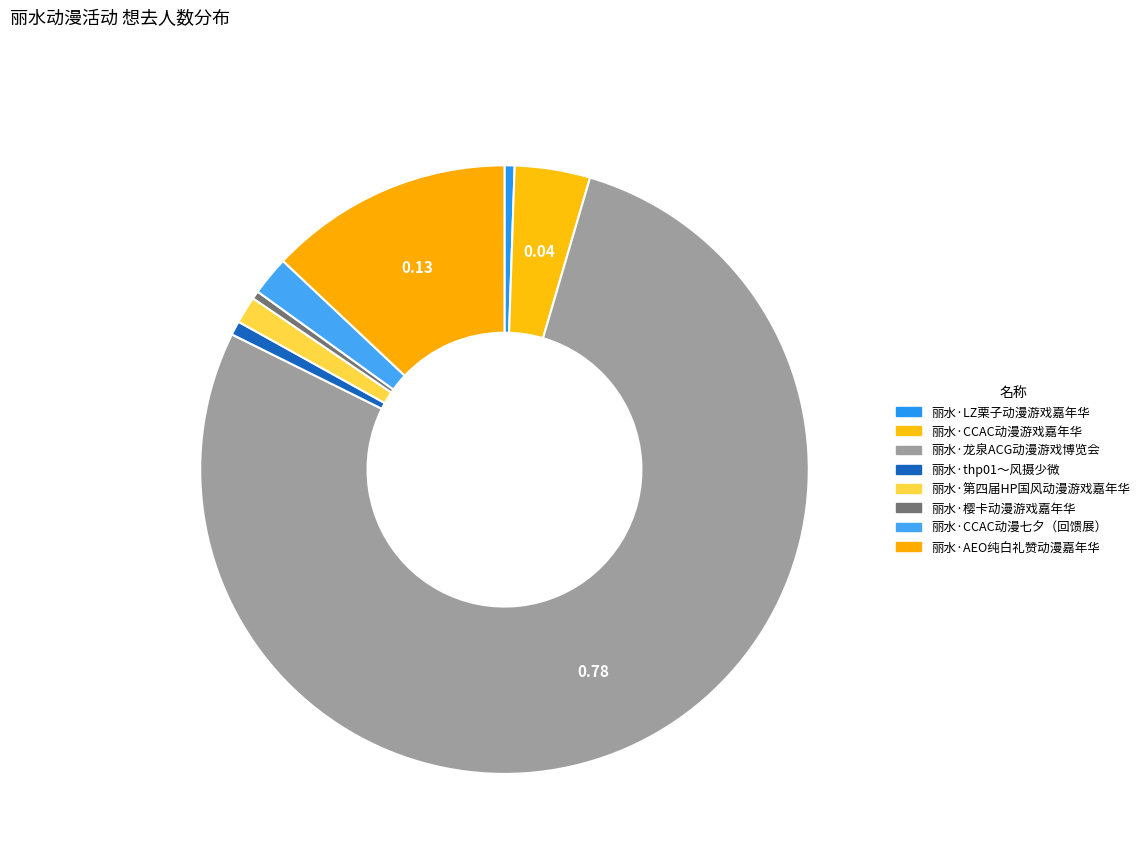

What is the largest slice in the pie chart?

丽水·龙泉ACG动漫游戏博览会